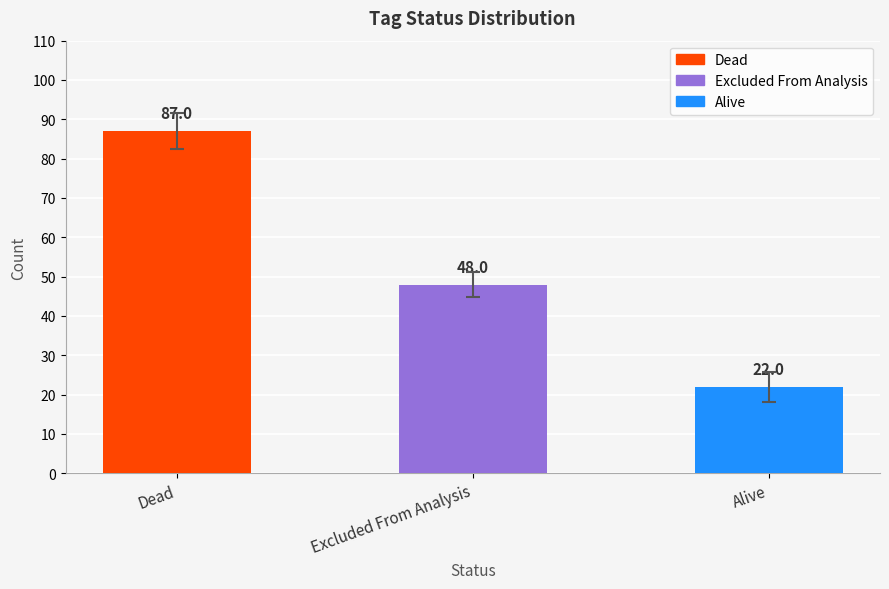

Does the chart contain any negative values?

No